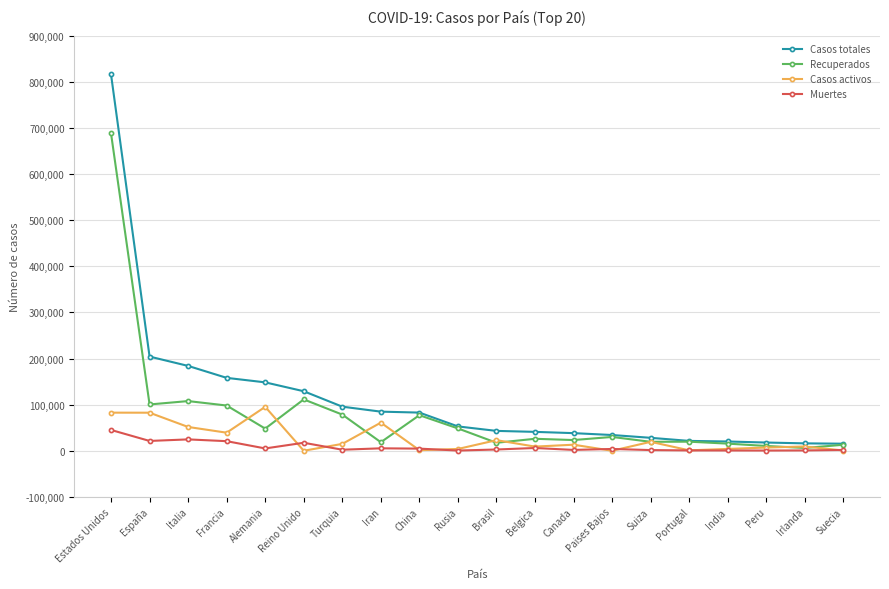

Rank the series by their average value, from highest to lowest.

Casos totales, Recuperados, Casos activos, Muertes